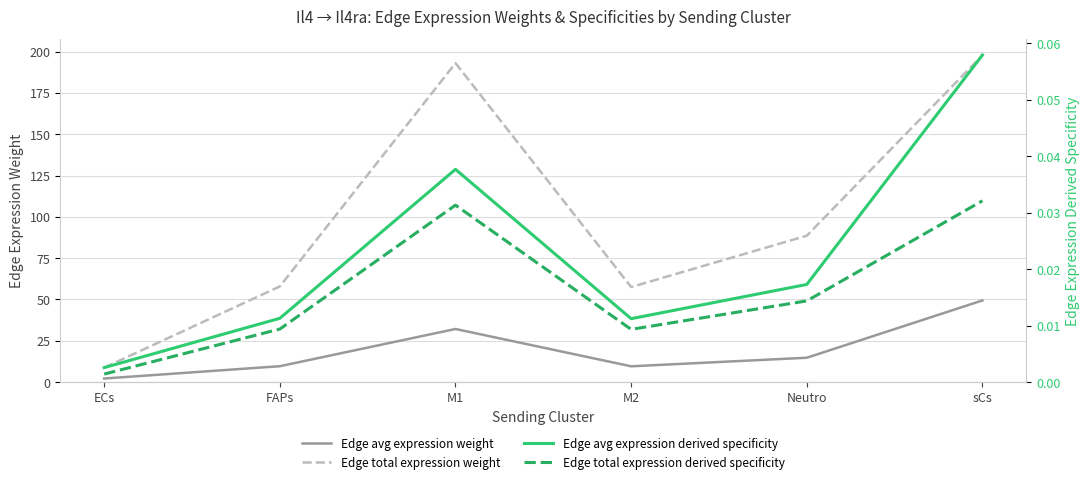

At which category does Edge avg expression derived specificity reach its first local valley?

M2